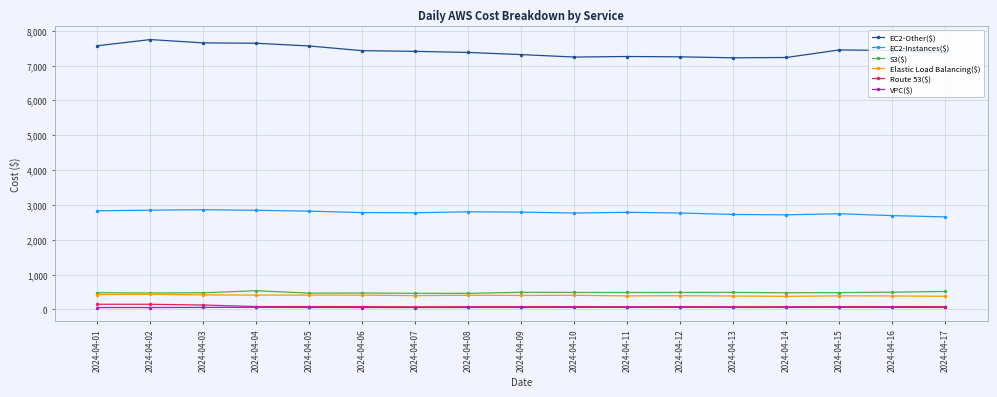

What is the average value of the EC2-Other($) series?

7423.3